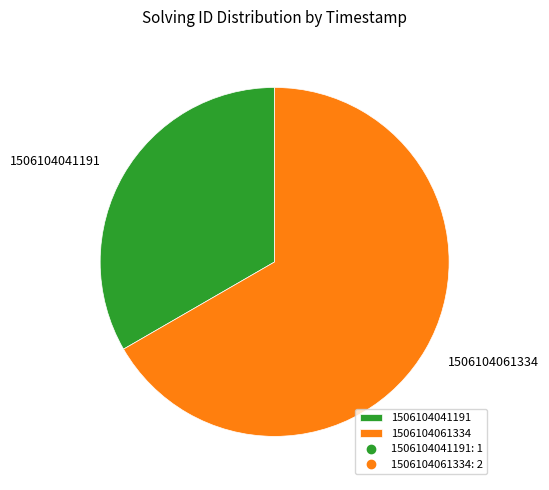

Which category has the biggest portion of the pie?

1506104061334